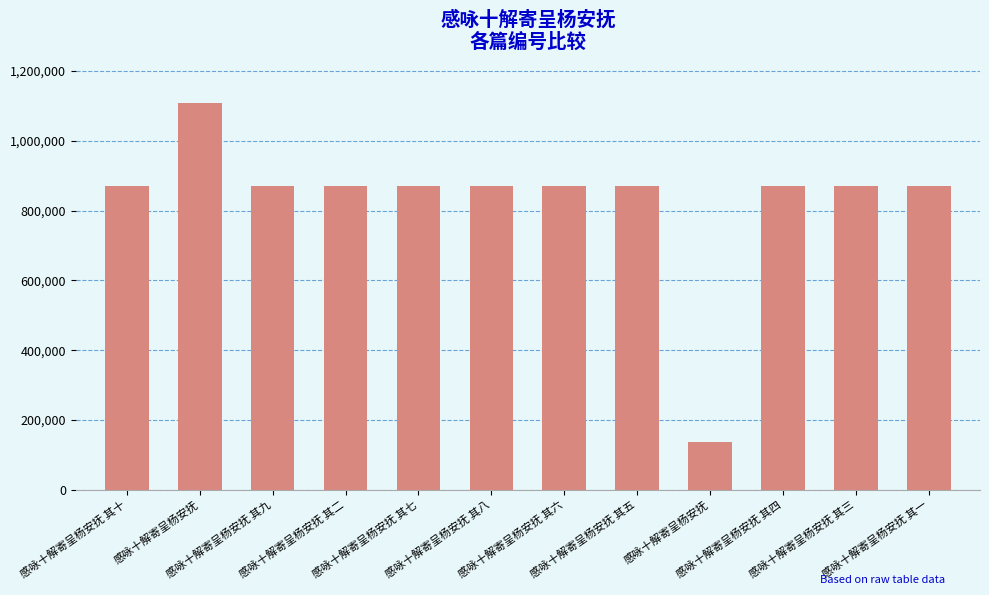

What is the label of the 11th bar from the left?

感咏十解寄呈杨安抚 其三